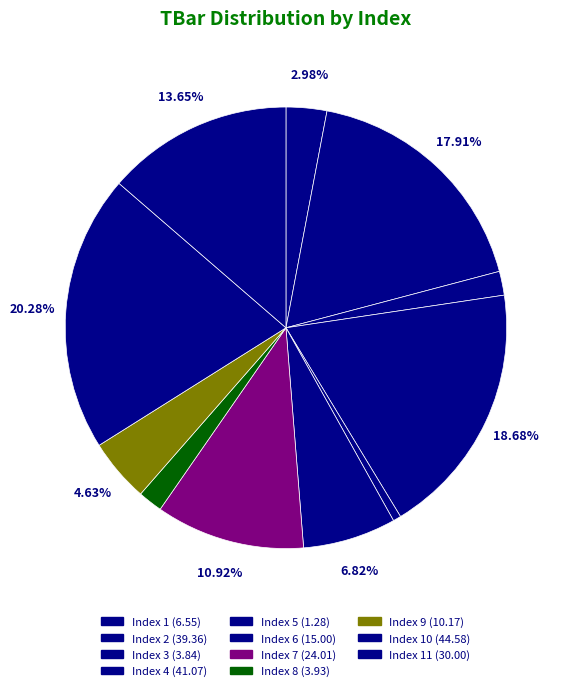

How many segments does this pie chart have?

11